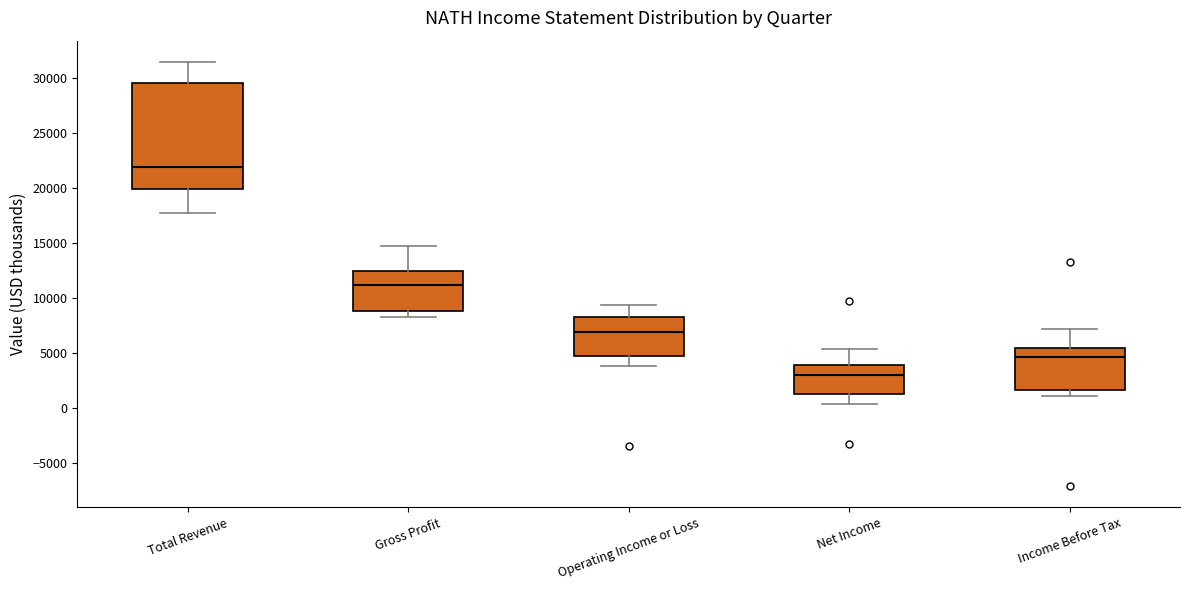

Which box is the tallest, from its lower edge to its upper edge?

Total Revenue